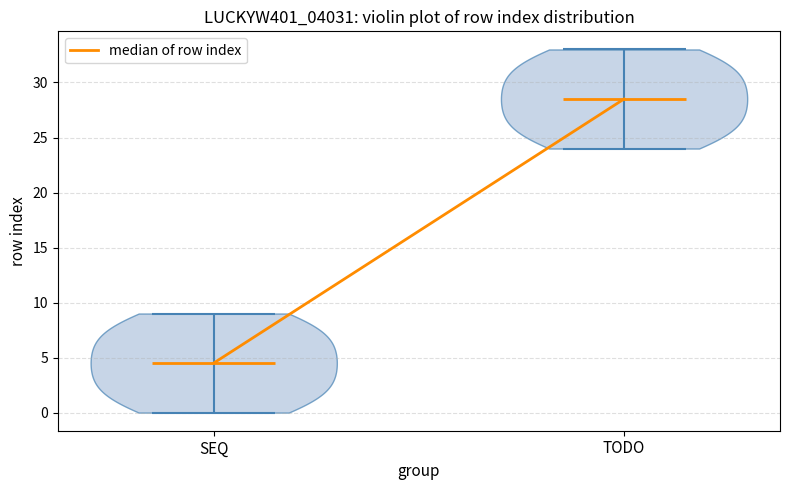

Reading left to right, read every violin against the y-axis: where its median line is, and the lowest and highest points it reaches. The values are not printed on the chart, so give them approximately, as read against the axis.

SEQ: median line 4.5, lowest point 0.0, highest point 9.0
TODO: median line 28.5, lowest point 24.0, highest point 33.0